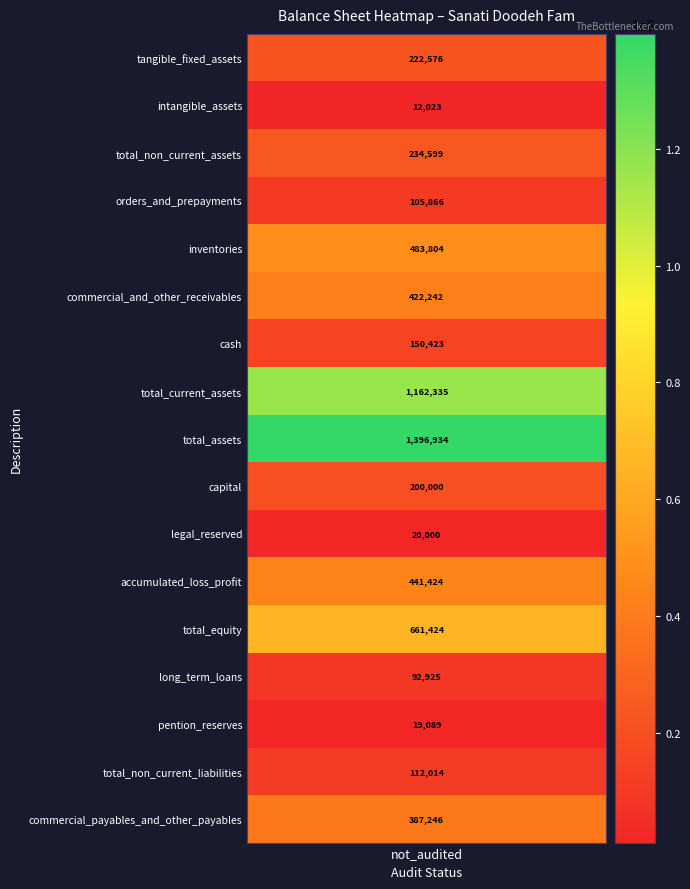

List the labels in order of value, smallest first.

intangible_assets, pention_reserves, legal_reserved, long_term_loans, orders_and_prepayments, total_non_current_liabilities, cash, capital, tangible_fixed_assets, total_non_current_assets, commercial_payables_and_other_payables, commercial_and_other_receivables, accumulated_loss_profit, inventories, total_equity, total_current_assets, total_assets